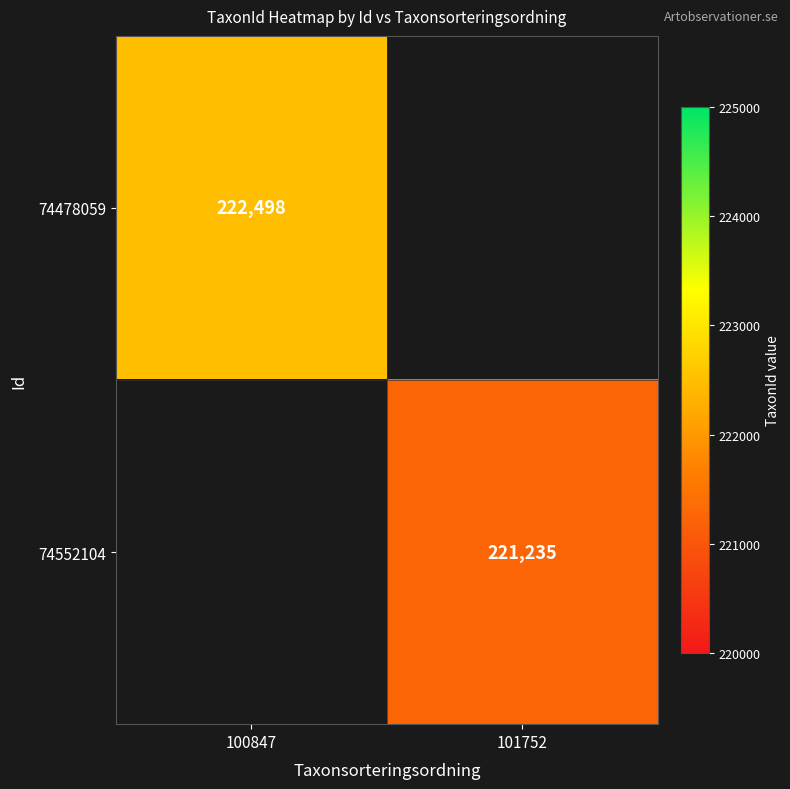

Is it true that 74552104 equals 221235 at 101752?

True